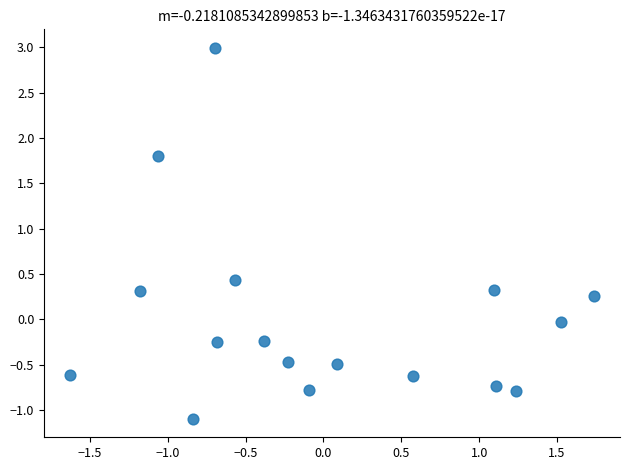

What is the range of X values (max minus min)?

3.4